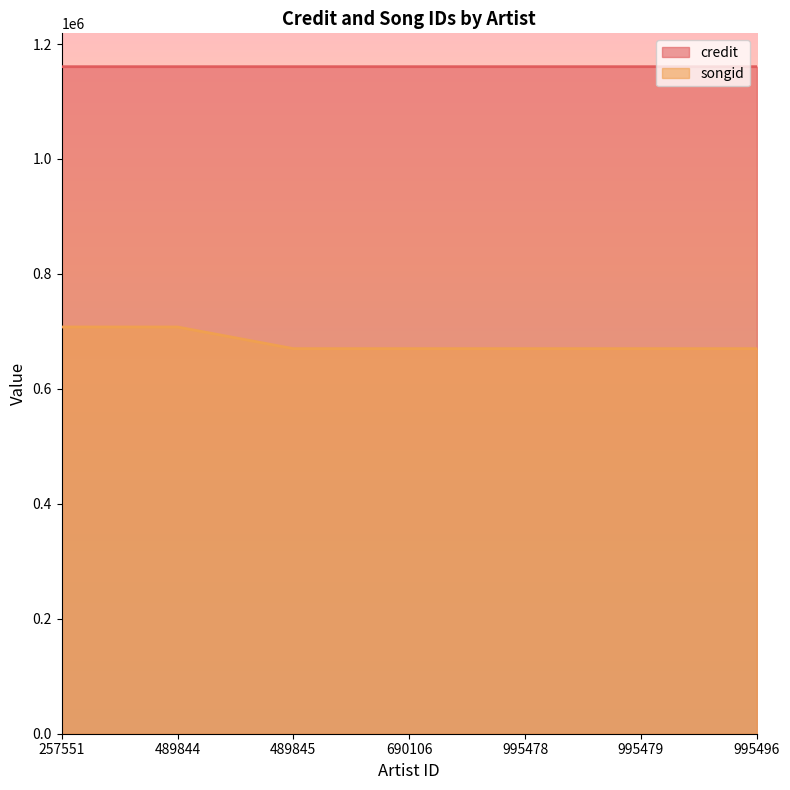

Rank the series at 690106 from lowest to highest value.

songid, credit